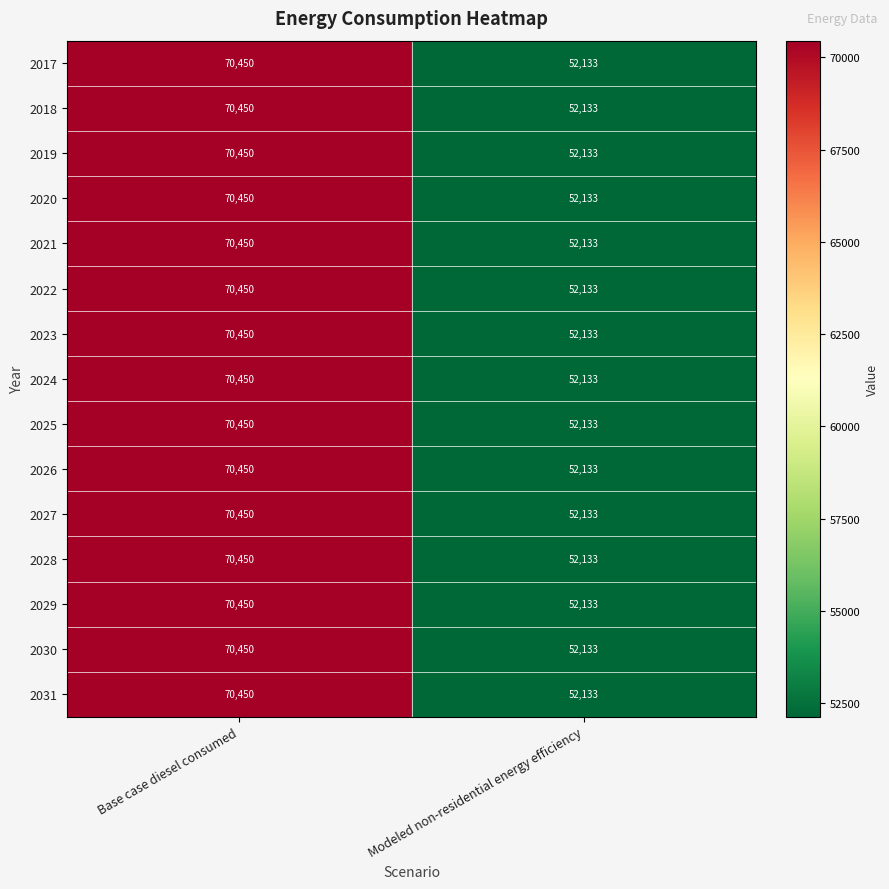

Reading left to right, what are all the values shown in this chart?

2017: 70450	52133
2018: 70450	52133
2019: 70450	52133
2020: 70450	52133
2021: 70450	52133
2022: 70450	52133
2023: 70450	52133
2024: 70450	52133
2025: 70450	52133
2026: 70450	52133
2027: 70450	52133
2028: 70450	52133
2029: 70450	52133
2030: 70450	52133
2031: 70450	52133